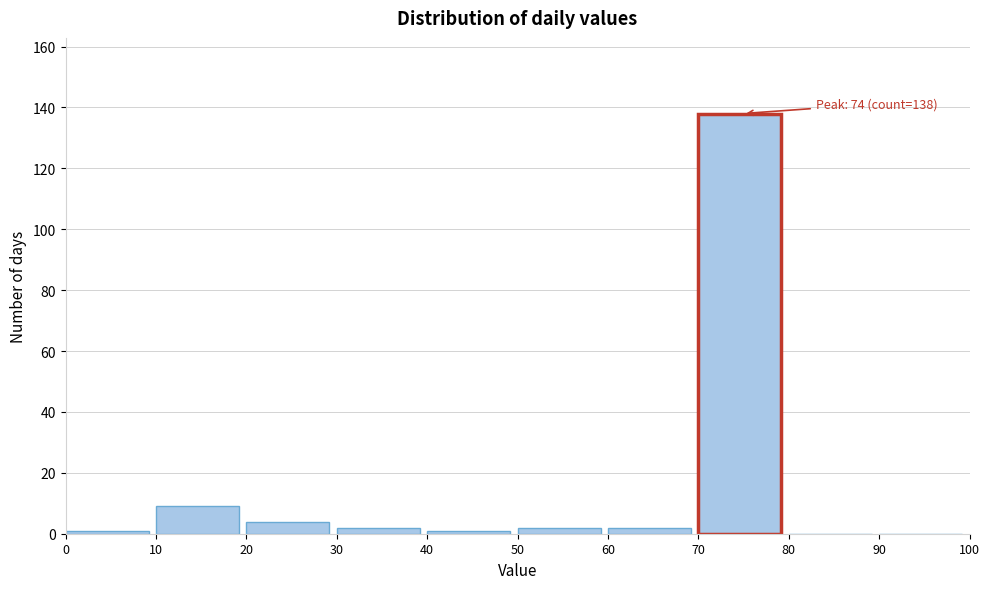

Which range on the x-axis has the tallest bar?

70 to 80